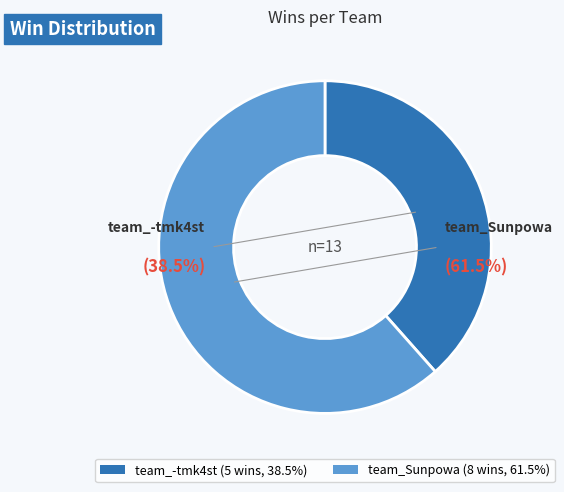

Is it true that team_Sunpowa is 62% of the pie?

True